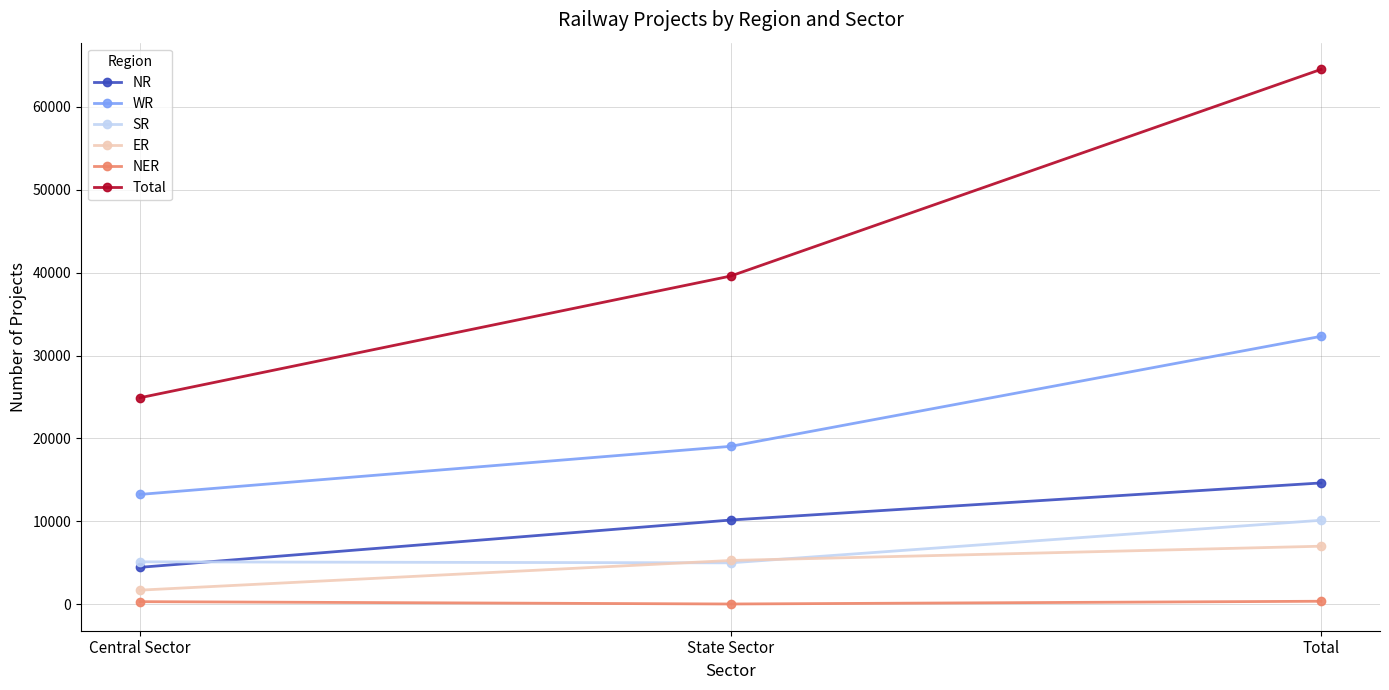

Is this an area chart (filled region under the line)?

No